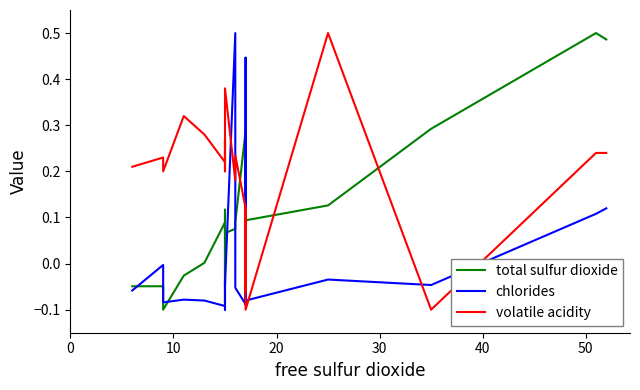

At how many categories does at least one series exceed 0?

20